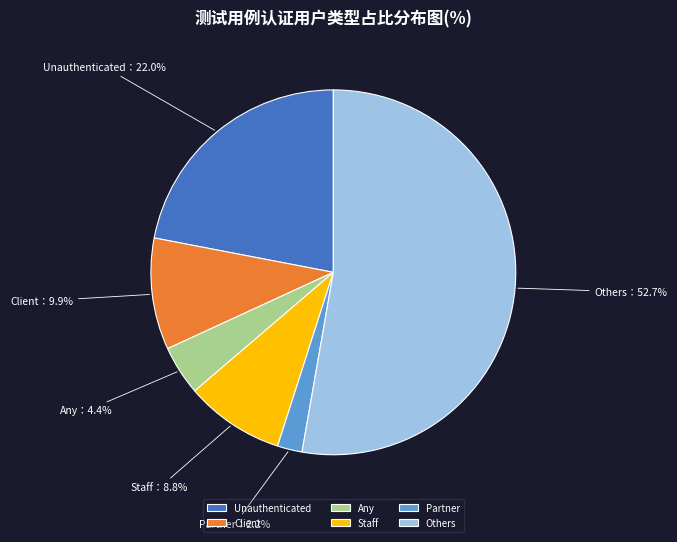

Combined, what portion of the pie is Unauthenticated and Partner?

24.2%